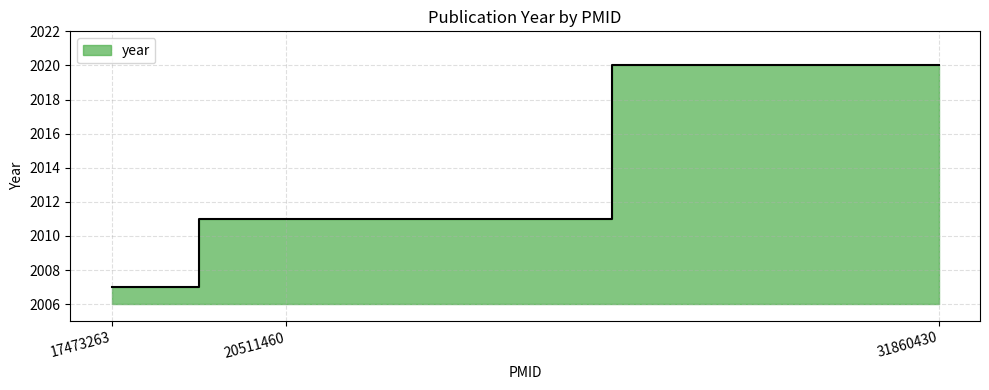

What is the change in value from 17473263 to 31860430?

+13